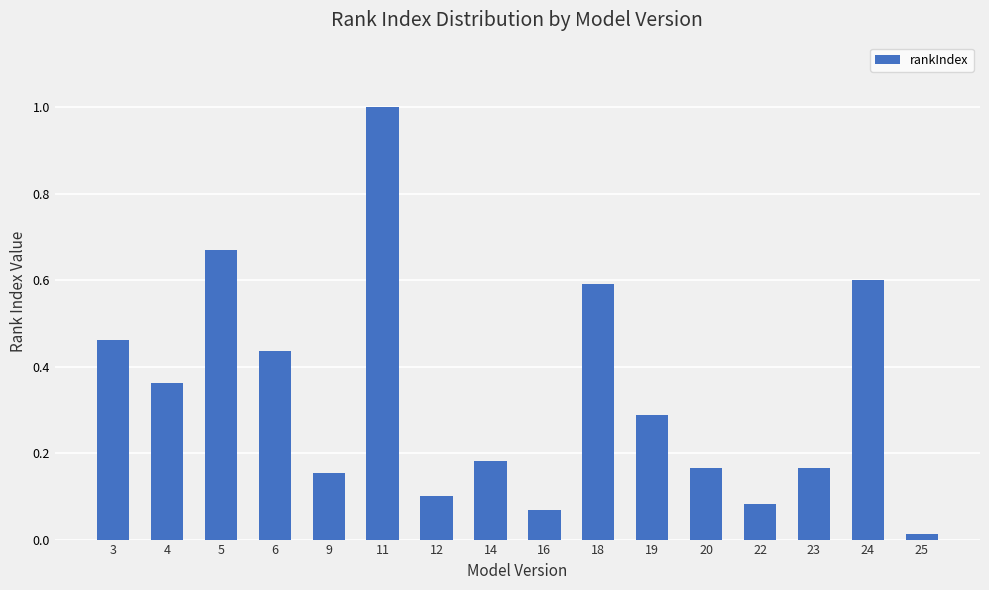

Are the bars horizontal?

No